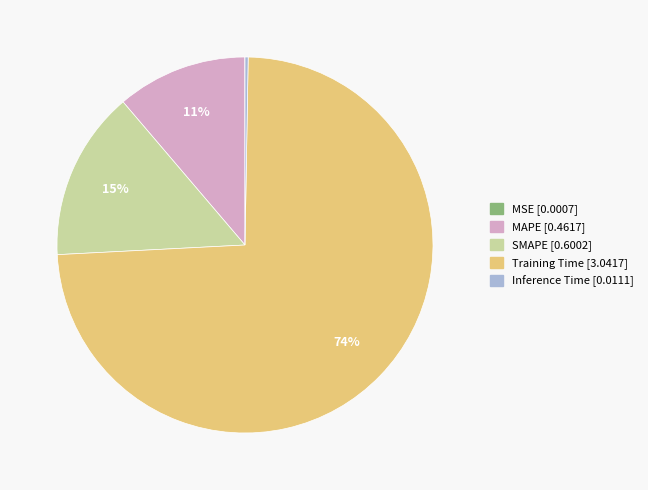

Which has a higher value, Training Time or MAPE?

Training Time